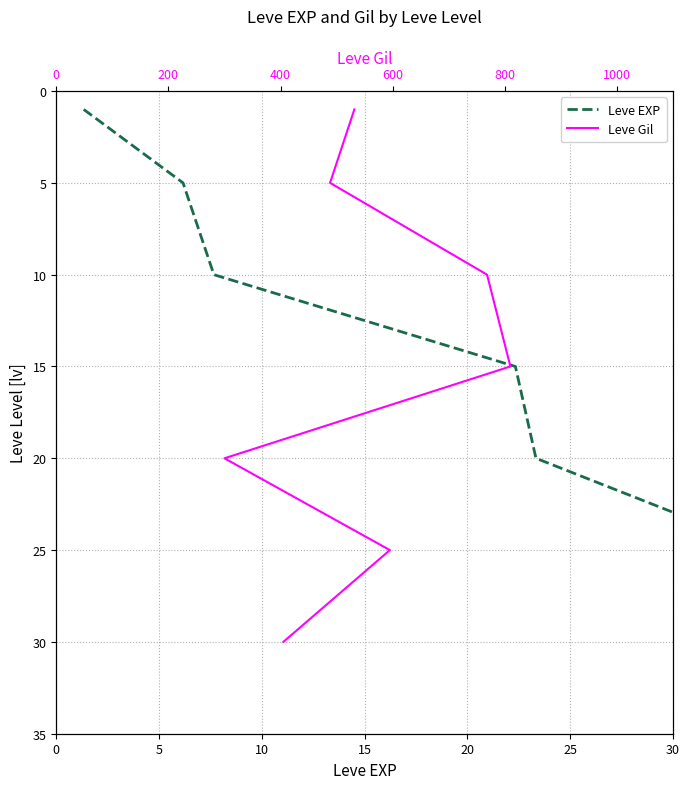

How many lines are shown in the chart?

2